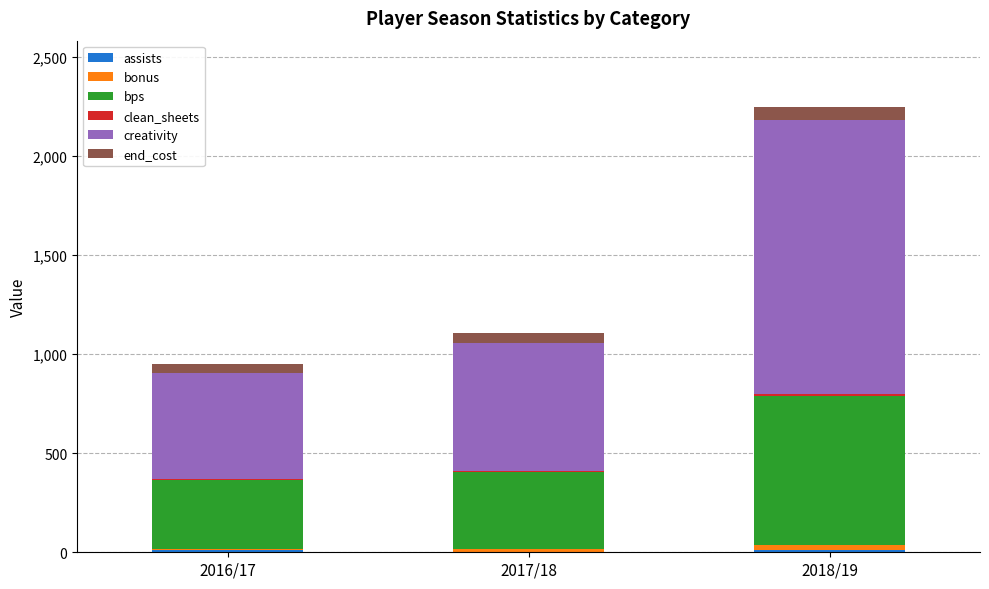

At which category is the sum across all series the highest?

2018/19